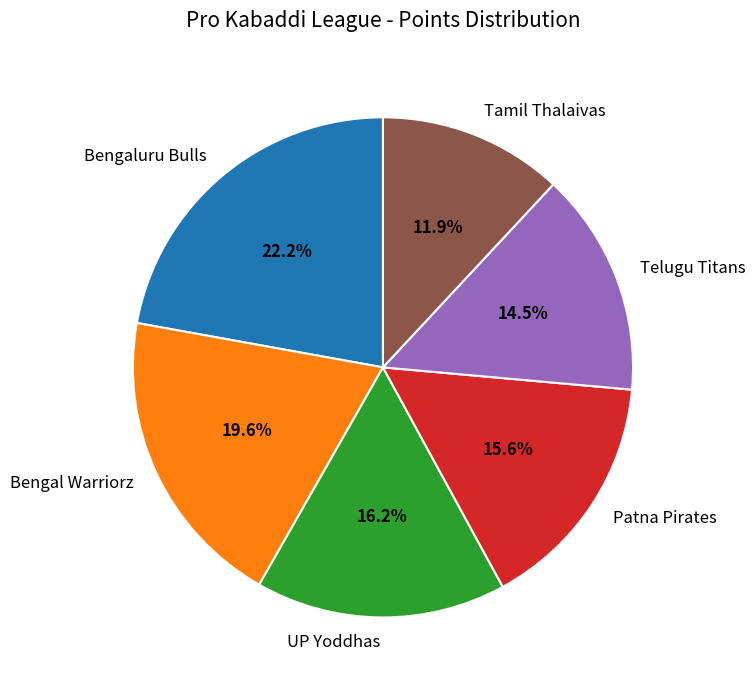

Does Telugu Titans account for over 50% of the chart?

No